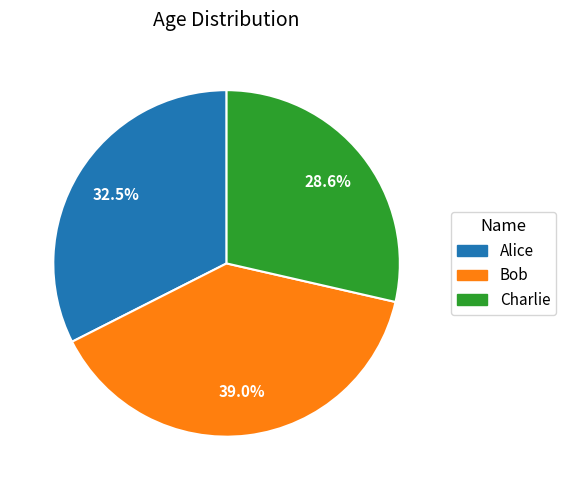

Is it true that Charlie is 18% of the pie?

False